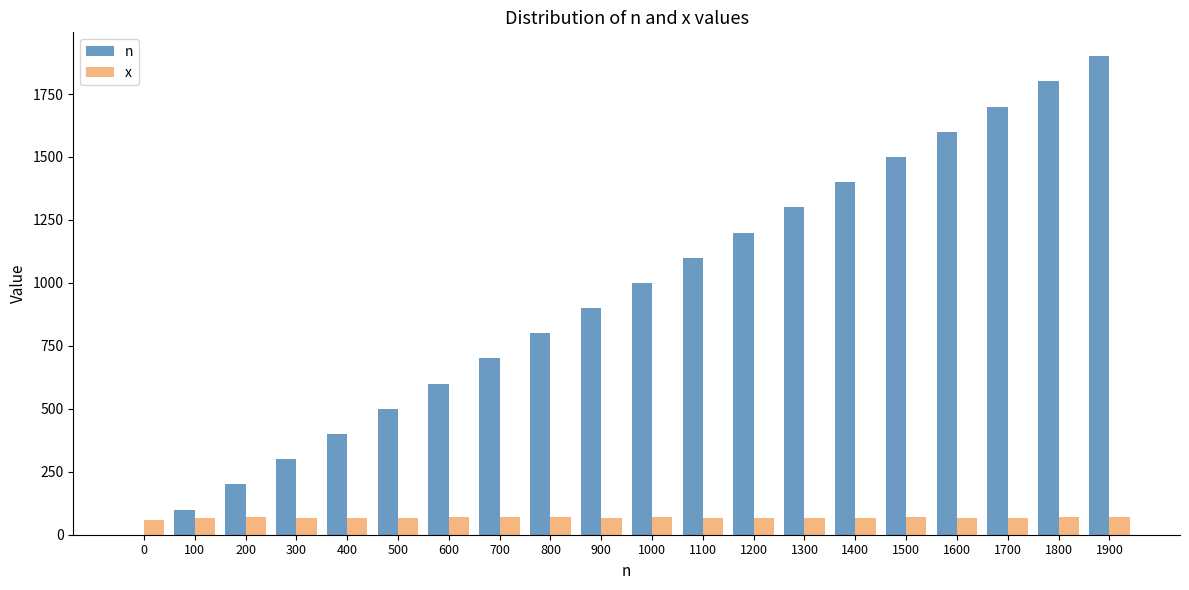

At which category is the sum across all series the highest?

1900